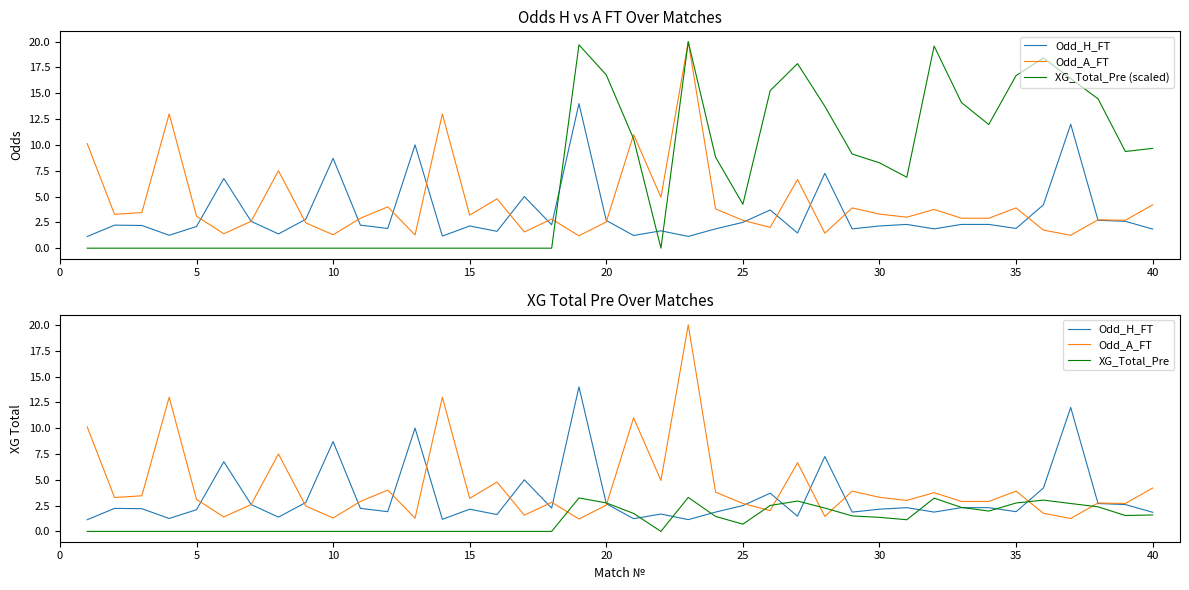

Count the number of categories in the chart.

40